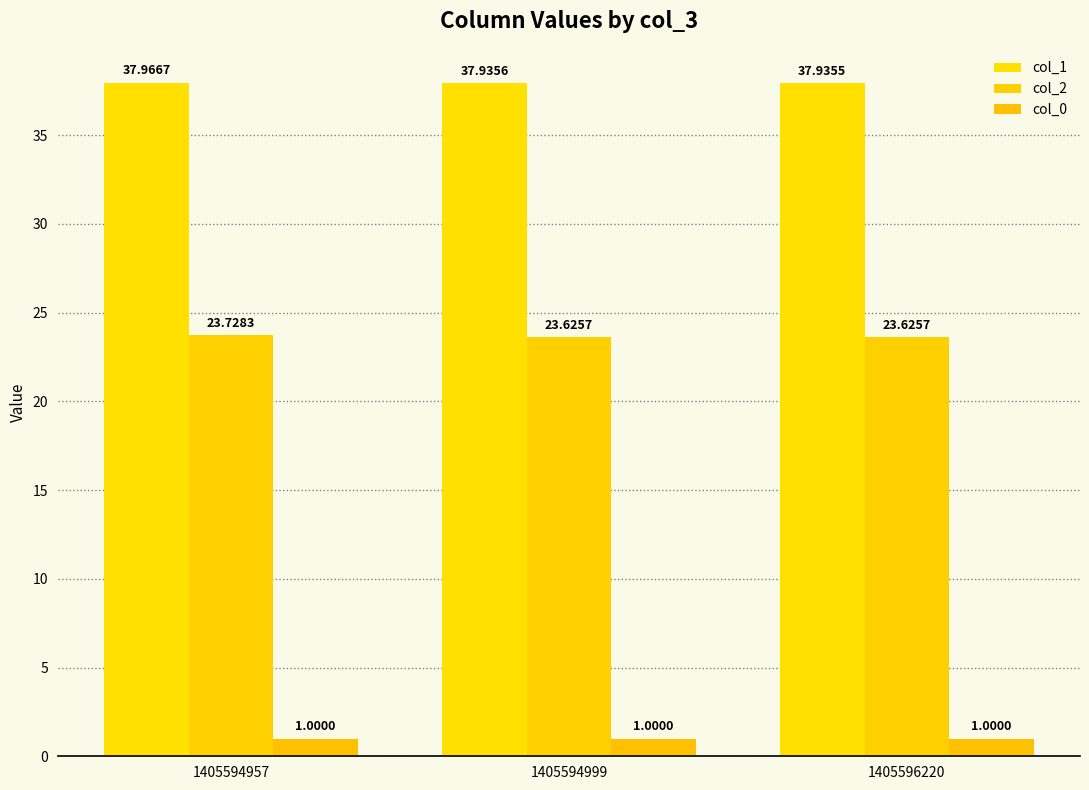

How many distinct data groups are displayed?

3